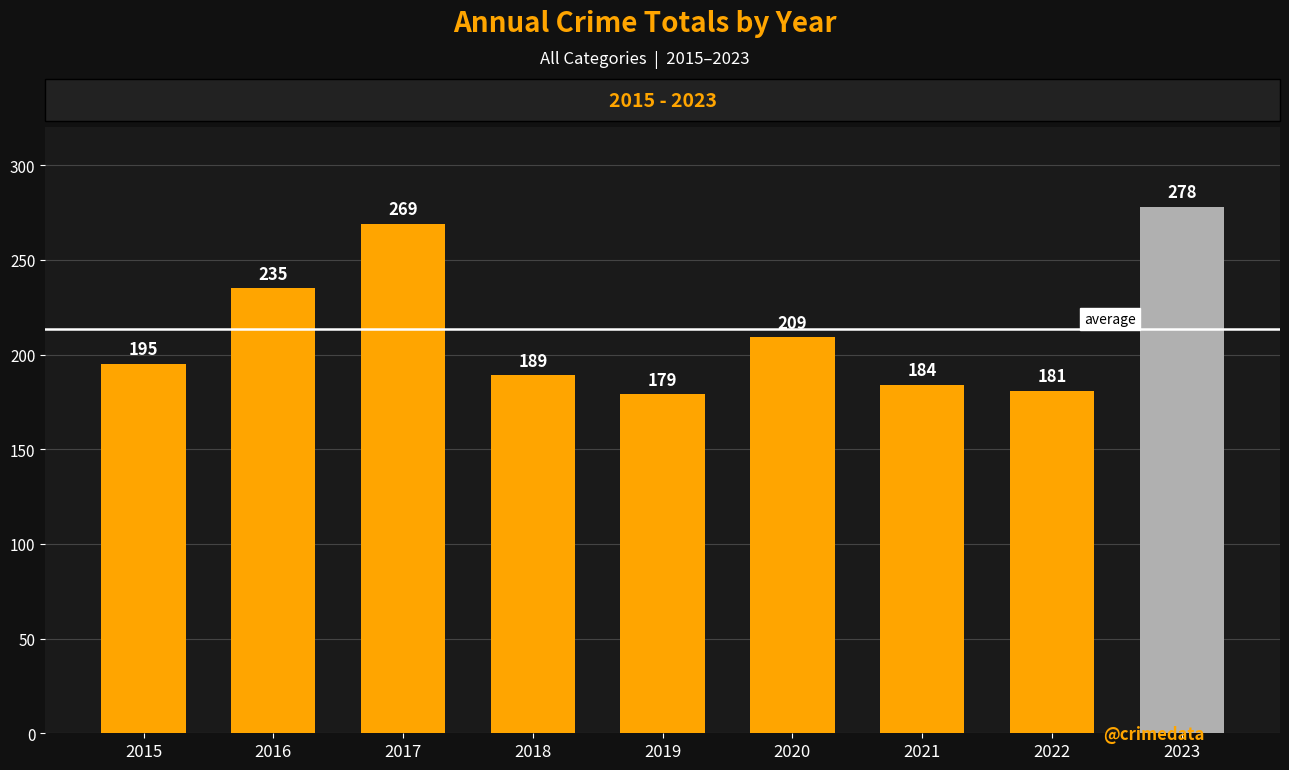

What is the difference between the values at 2020 and 2015?

14